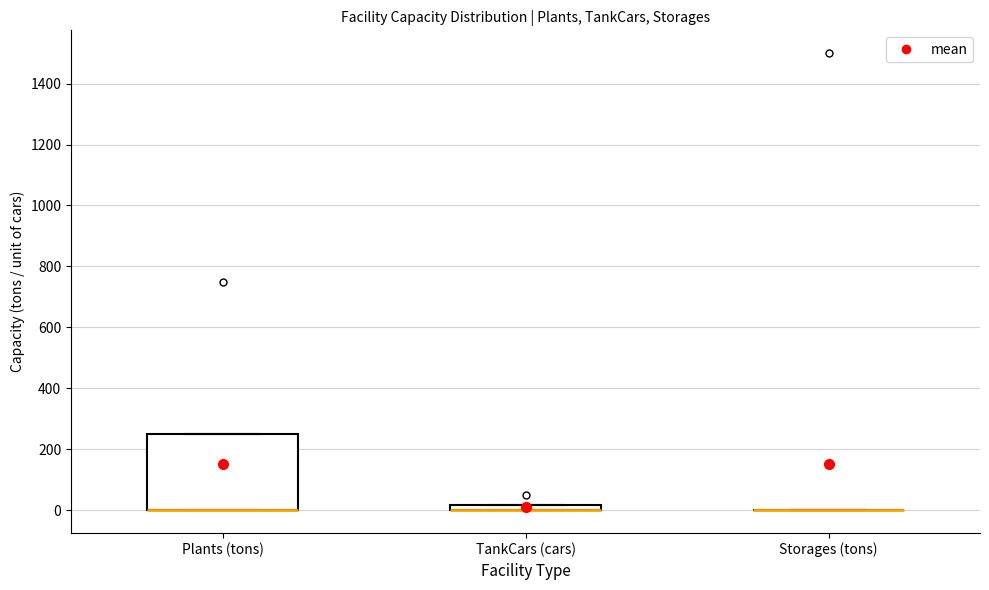

Where is the lower edge of the box for Plants (tons) on the y-axis? The values are not printed on the chart, so give them approximately, as read against the axis.

0